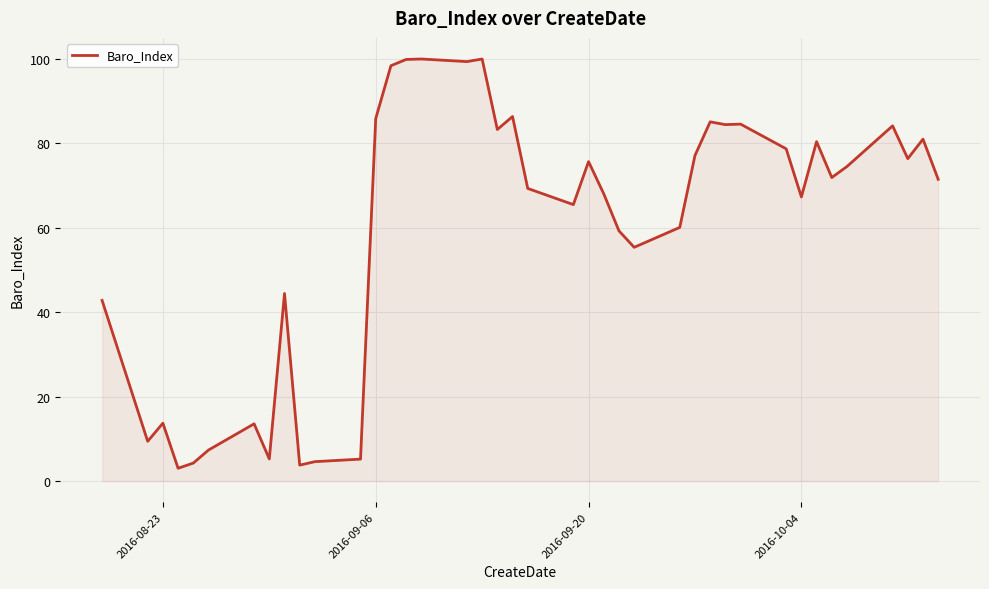

What is the maximum value shown in the chart?

100.0